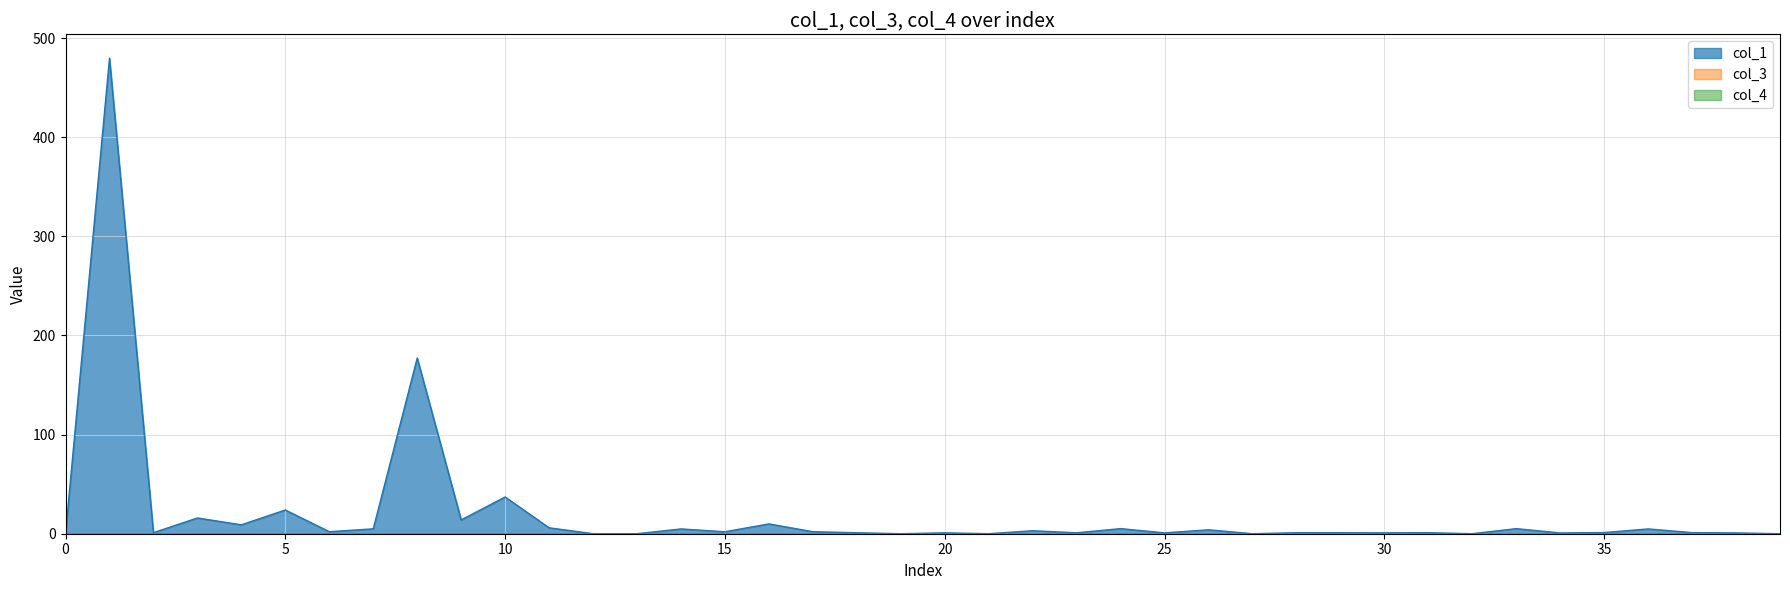

What is the total value across all series at 33?

5.1